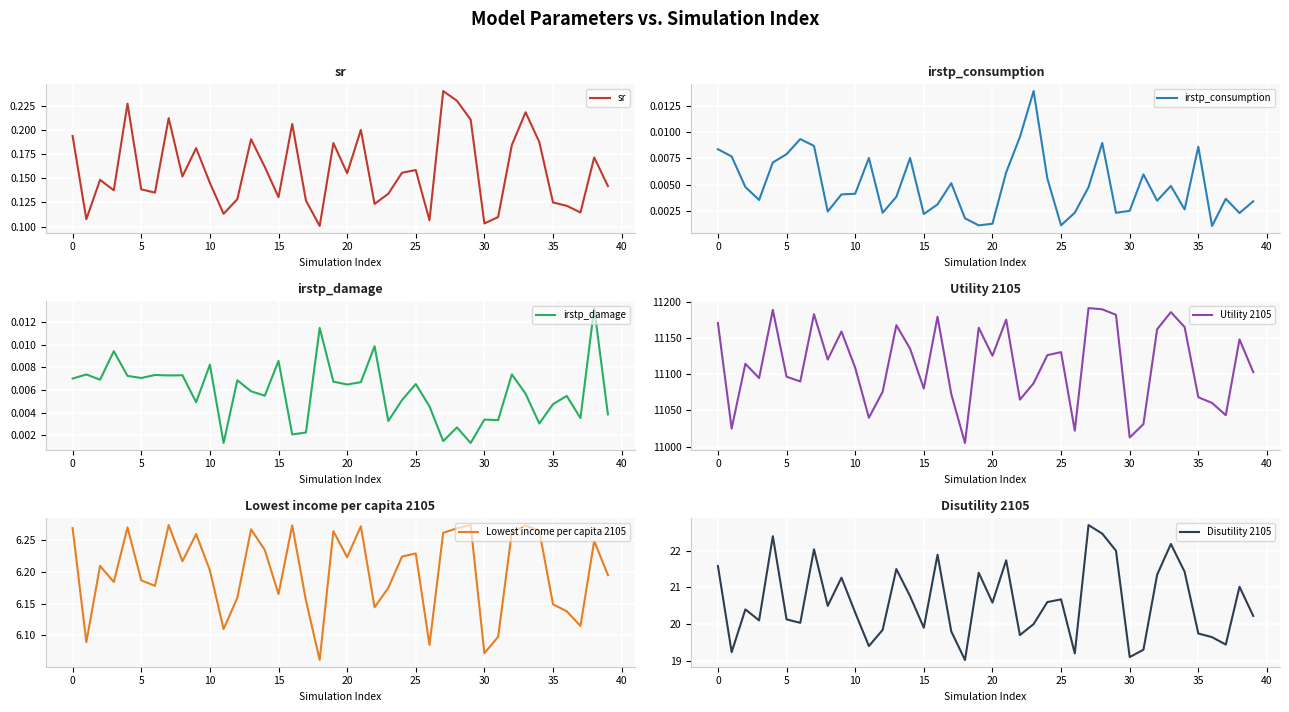

What are all the series names shown in the legend?

sr, irstp_consumption, irstp_damage, Utility 2105, Lowest income per capita 2105, Disutility 2105